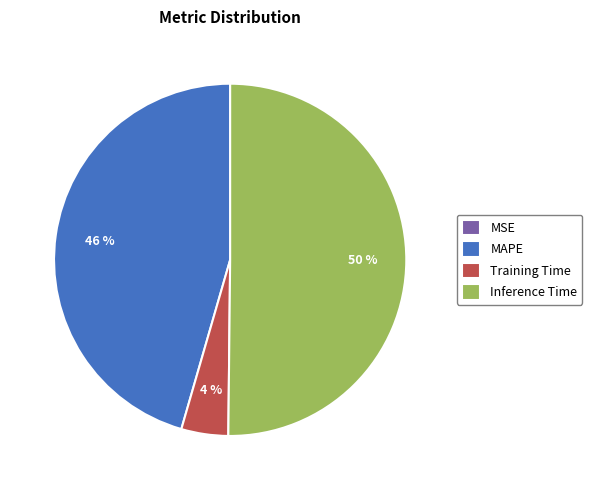

Which slice is the largest?

Inference Time